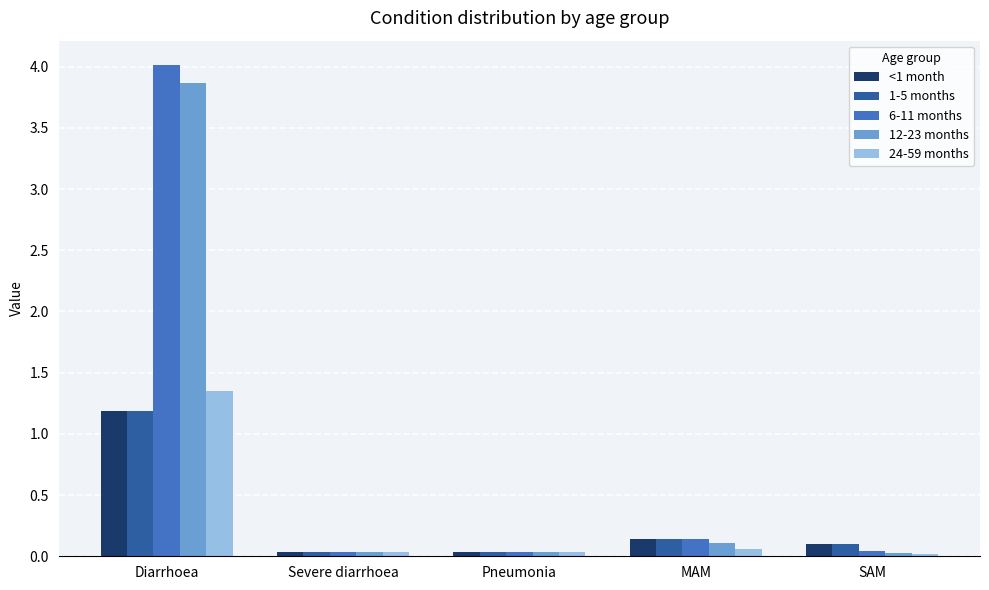

True or false: 6-11 months has a value of 1.7 at Diarrhoea.

False